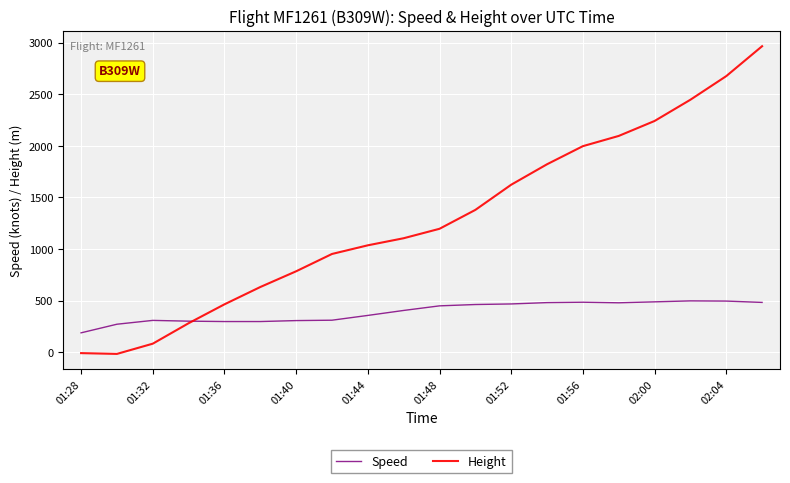

What is the greatest value displayed?

2964.2